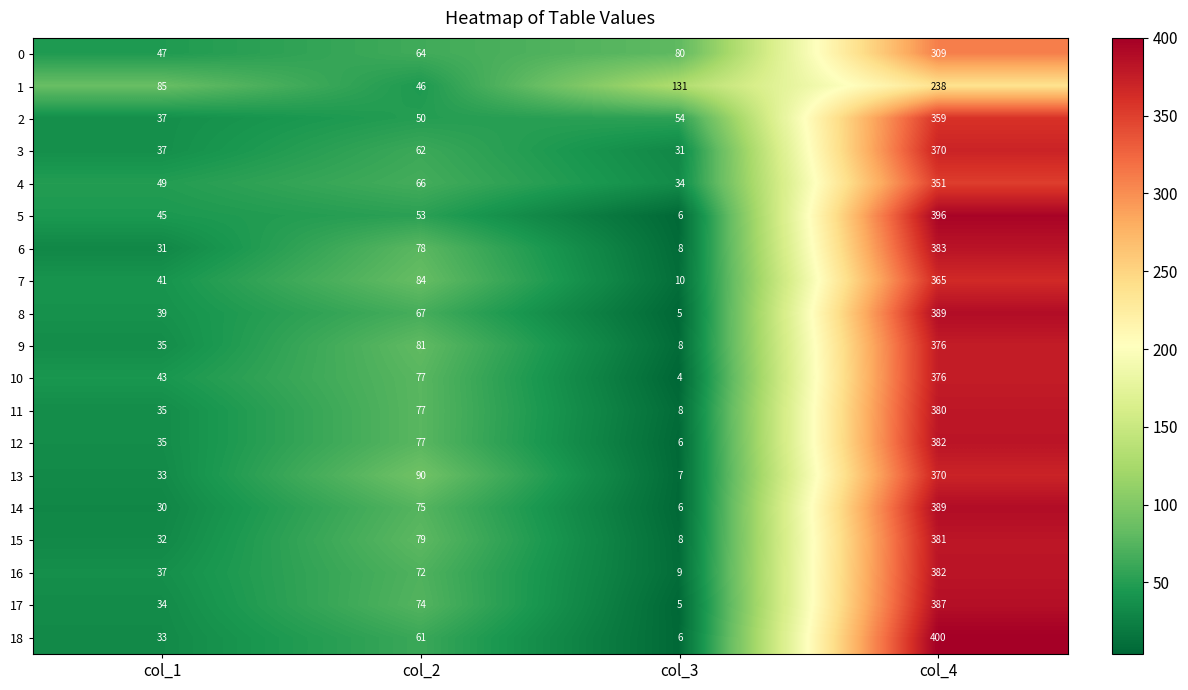

True or false: 3 has a value of 21 at col_3.

False